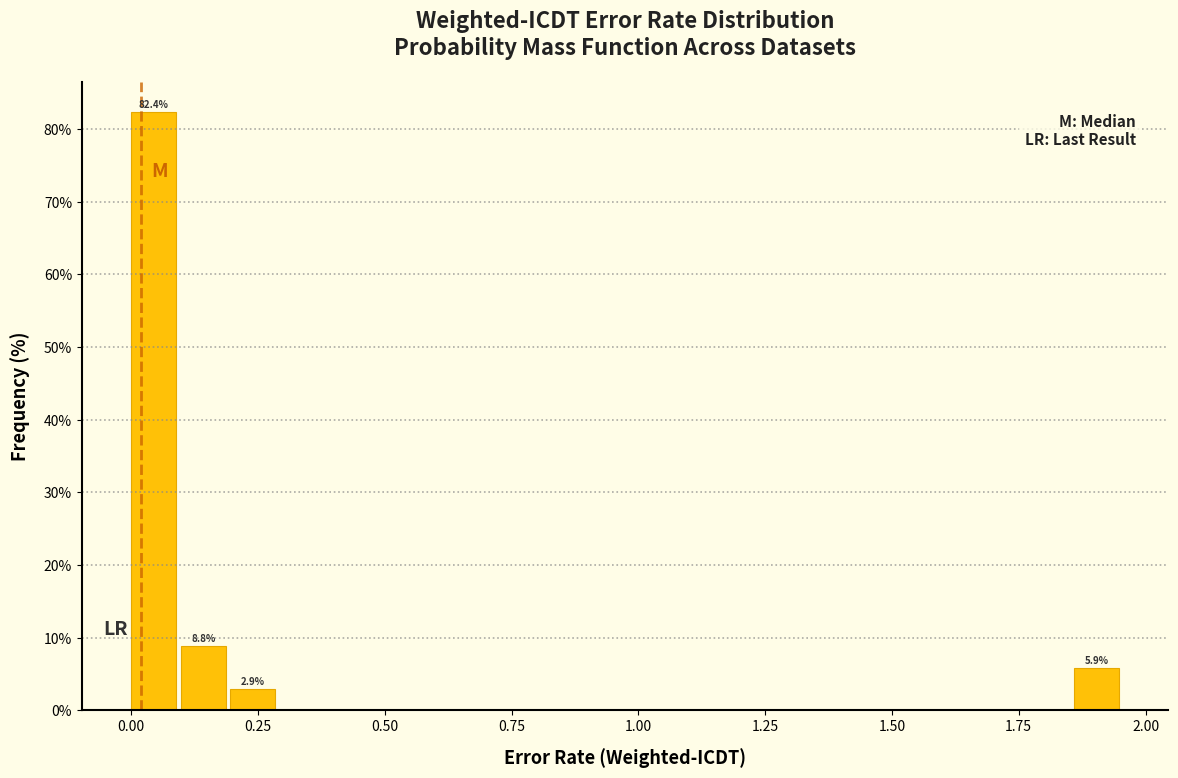

Read against the x-axis, roughly where is the centre of the tallest bar?

0.05